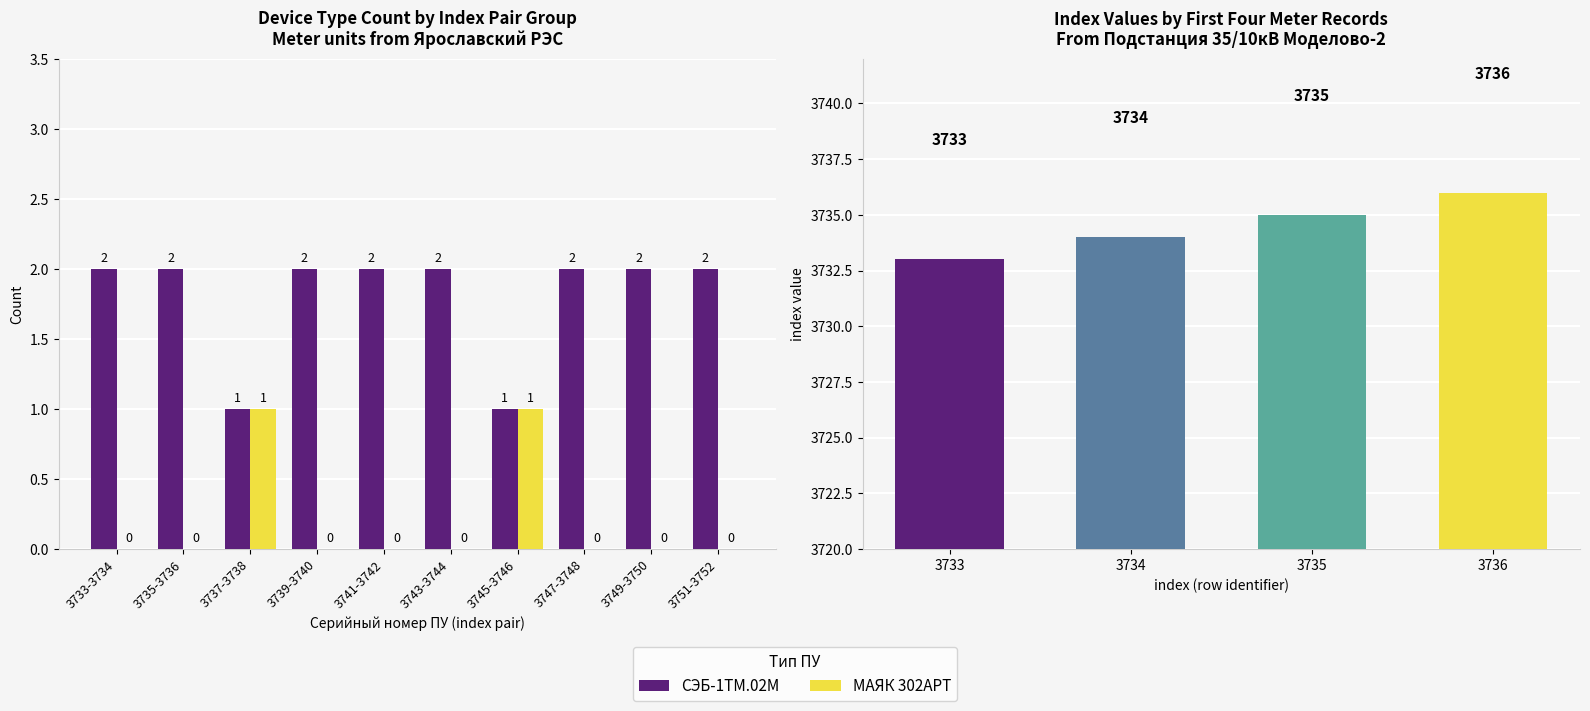

List the series in order of their overall mean, highest first.

СЭБ-1ТМ.02М, МАЯК 302АРТ